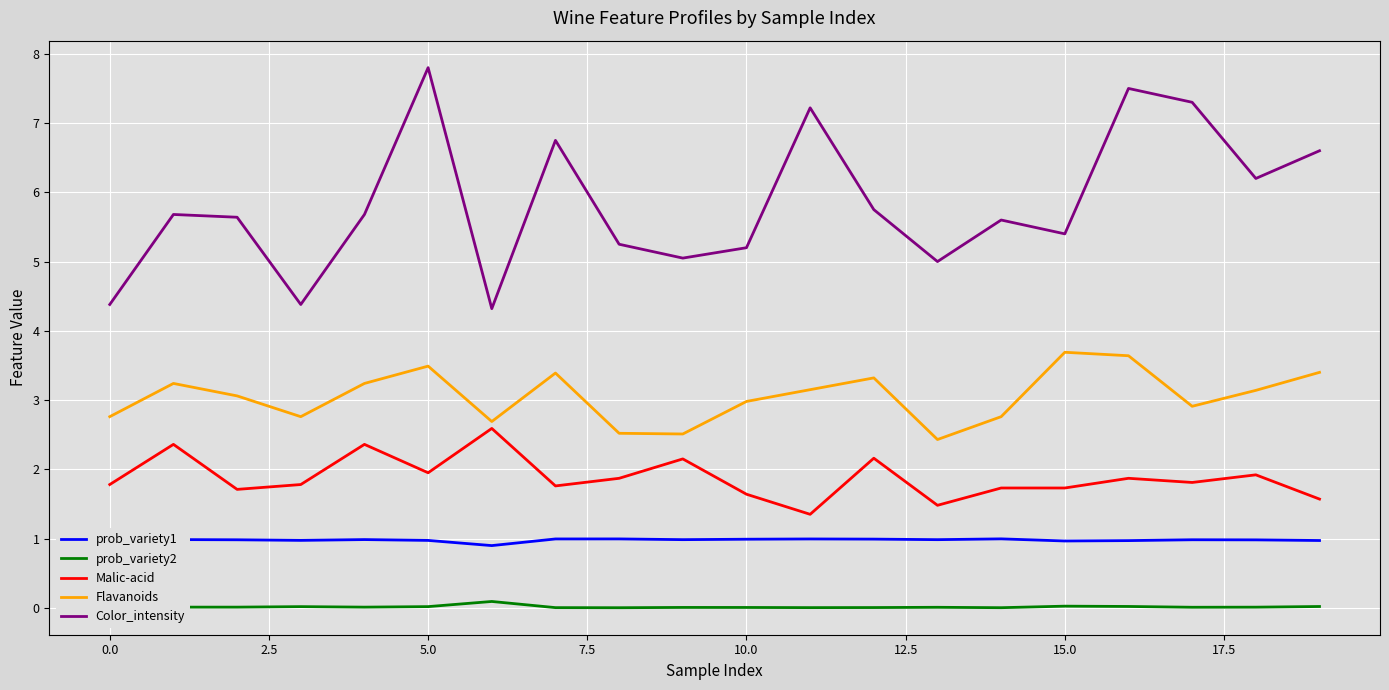

List the series in order of their overall mean, lowest first.

prob_variety2, prob_variety1, Malic-acid, Flavanoids, Color_intensity